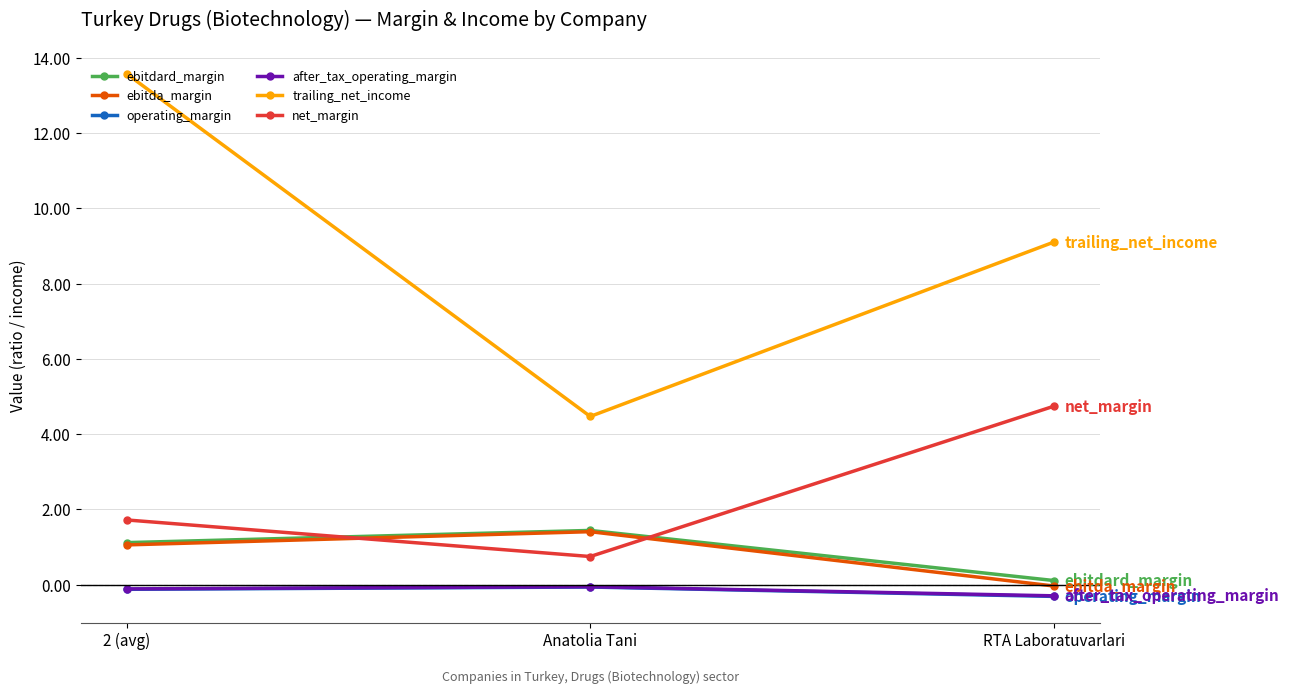

True or false: operating_margin has a value of -0.3 at RTA Laboratuvarlari.

True